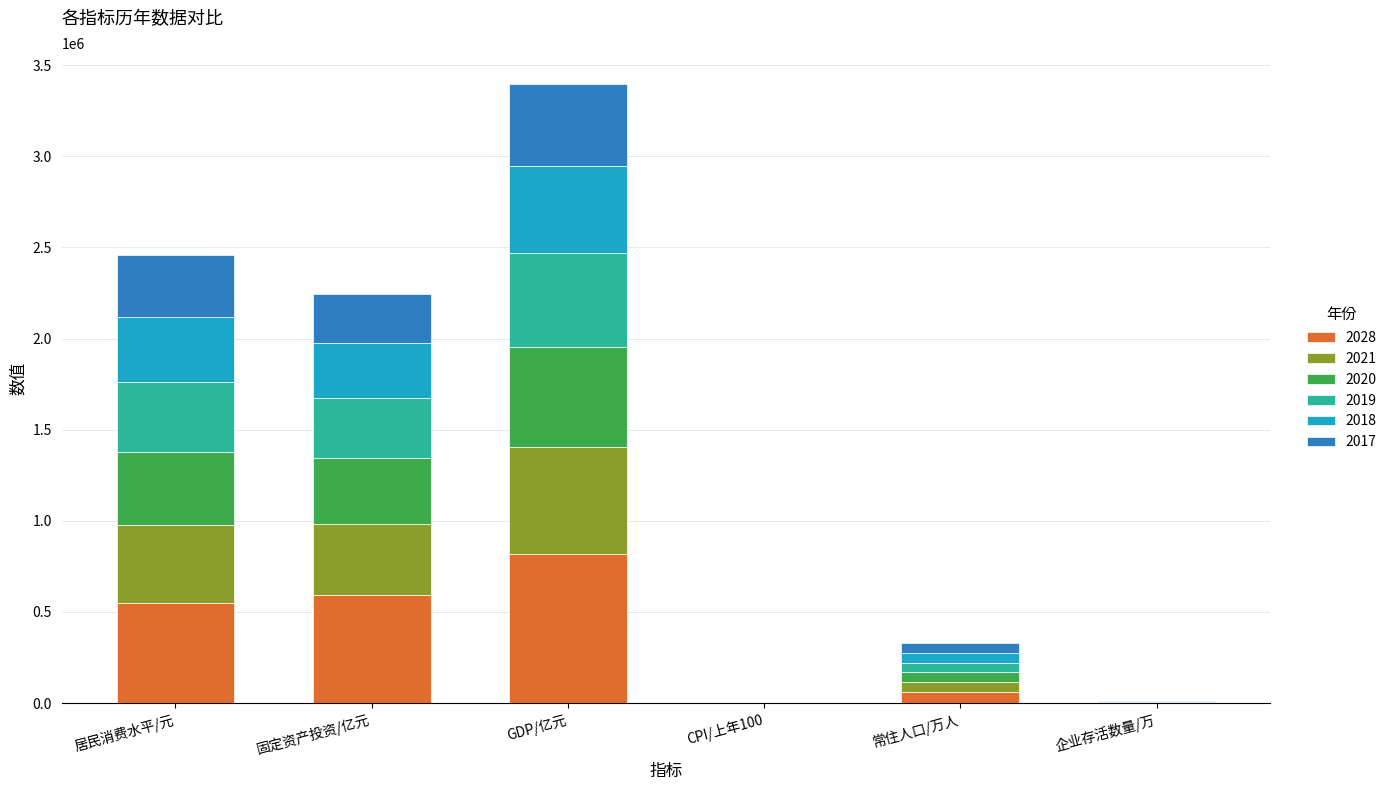

Which category has the highest value in the 2028 series?

GDP/亿元